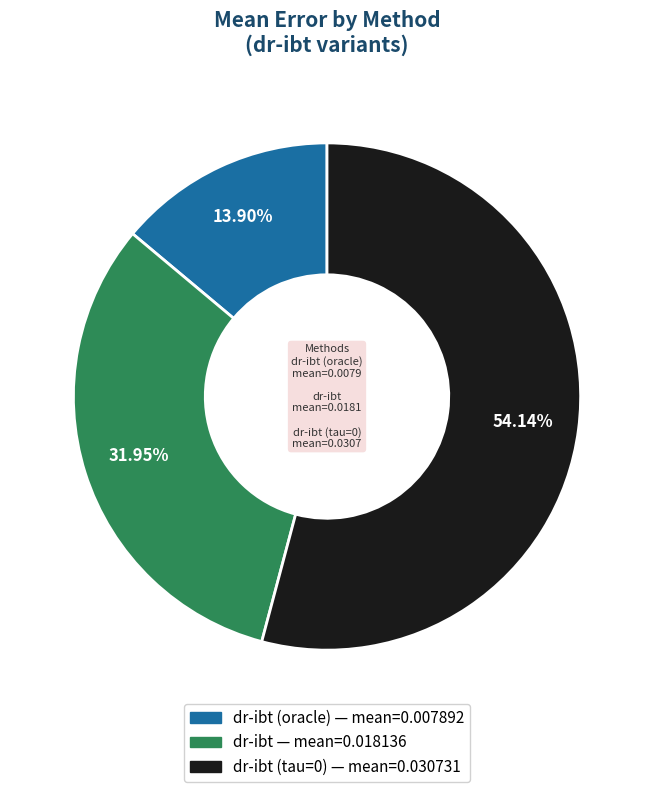

Does any single category account for the majority?

Yes